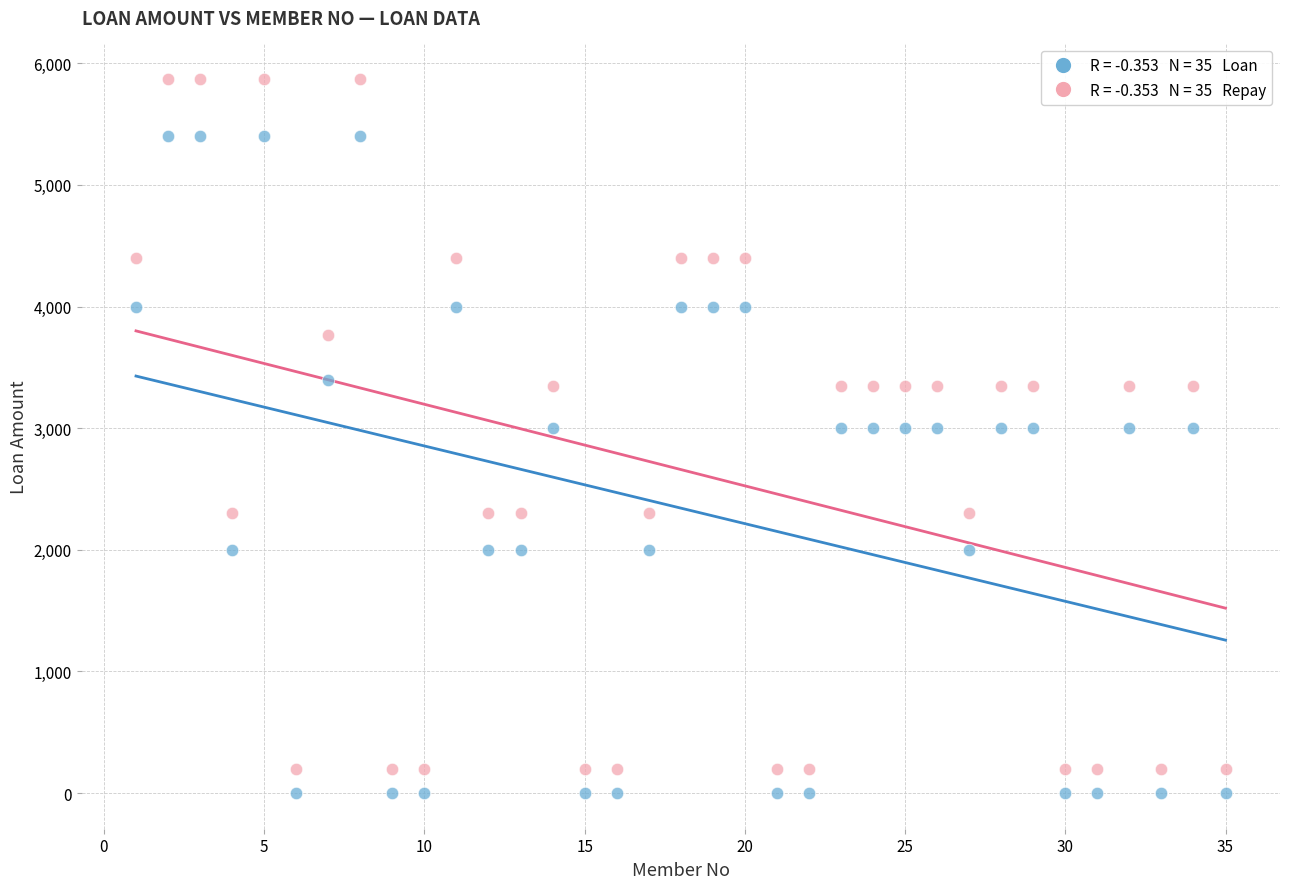

Across all data points, what is the range of X values (max minus min)?

34